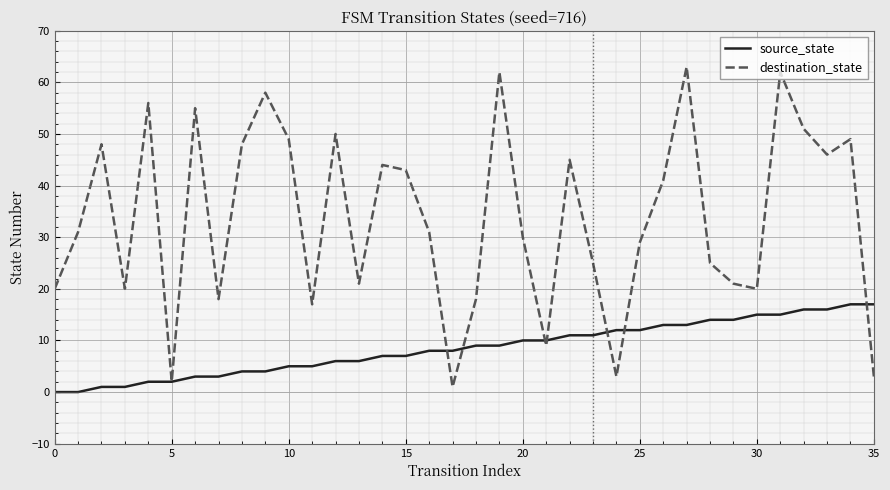

Which series has the largest total across all categories?

destination_state